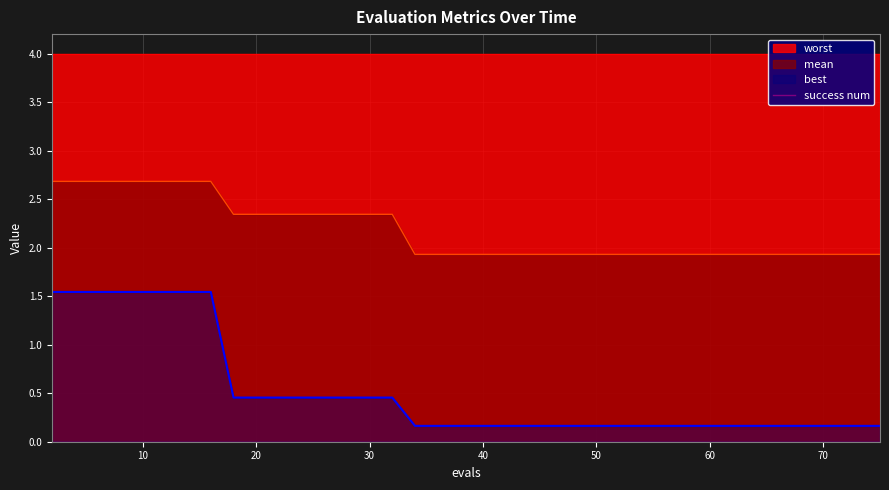

What is the lowest value of the mean series?

1.9